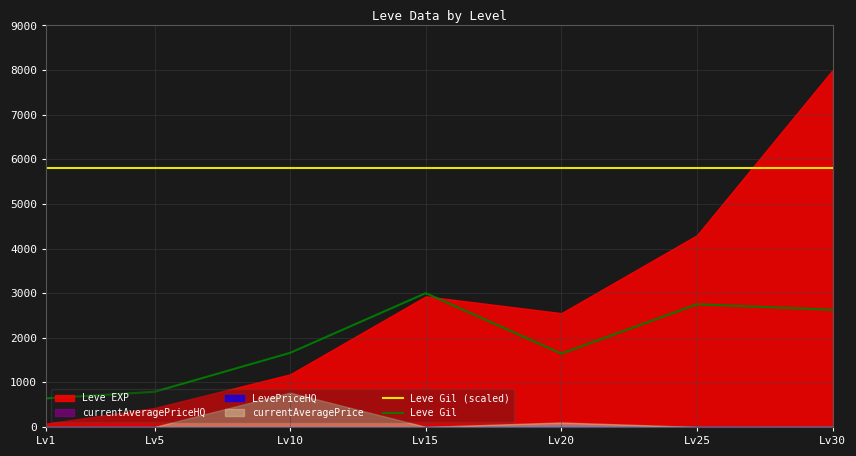

Is the value of Leve Gil at Lv25 greater than the value of Leve Gil (scaled) at Lv25?

No